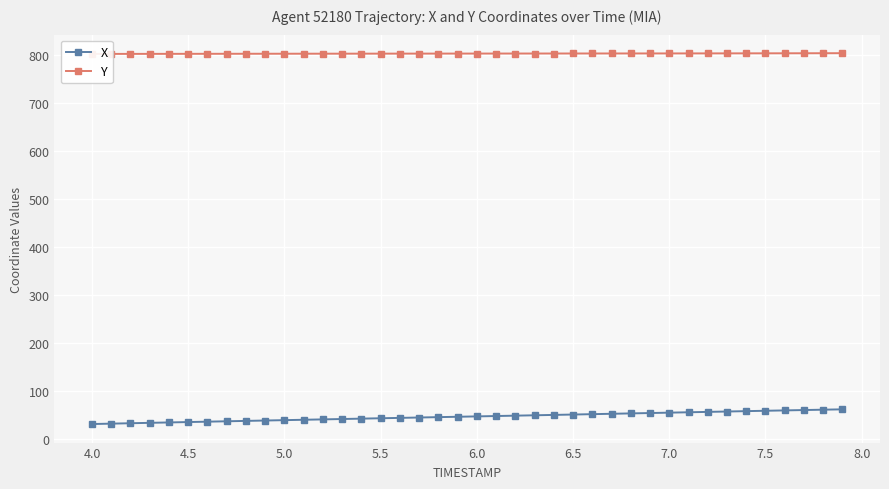

Reading left to right, what are all the values shown in this chart?

X: 31.4	32.3	33.1	33.9	34.8	35.6	36.4	37.2	38.0	38.8	39.6	40.3	41.1	41.9	42.7	43.5	44.3	45.0	45.8	46.6	47.4	48.1	48.9	49.7	50.5	51.2	52.0	52.8	53.6	54.4	55.2	56.0	56.7	57.5	58.3	59.1	59.9	60.6	61.3	62.1
Y: 802.5	802.6	802.6	802.6	802.7	802.7	802.8	802.8	802.9	802.9	802.9	803.0	803.0	803.1	803.1	803.1	803.2	803.2	803.2	803.3	803.3	803.3	803.4	803.4	803.4	803.4	803.5	803.5	803.5	803.5	803.6	803.6	803.6	803.7	803.7	803.8	803.9	803.9	804.0	804.1